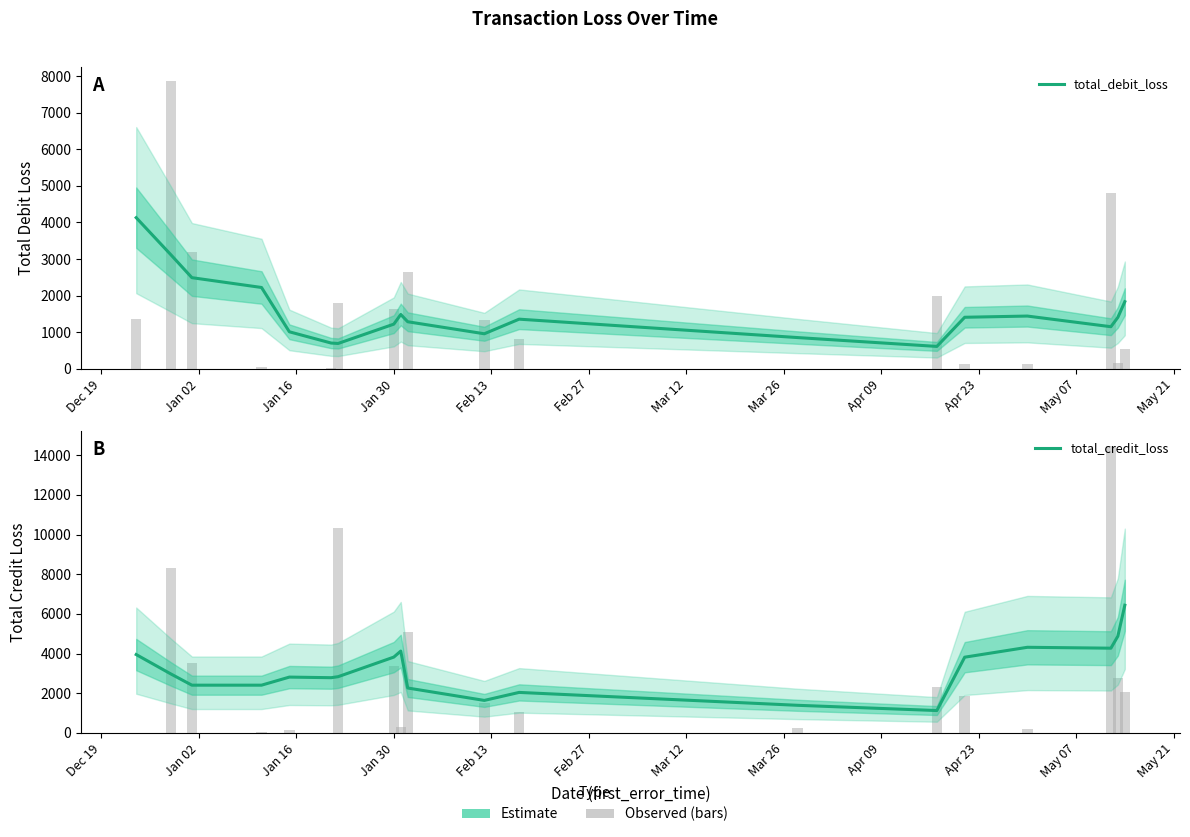

What is the value of the total_debit_loss bar at the 19th from the left?

1831.8